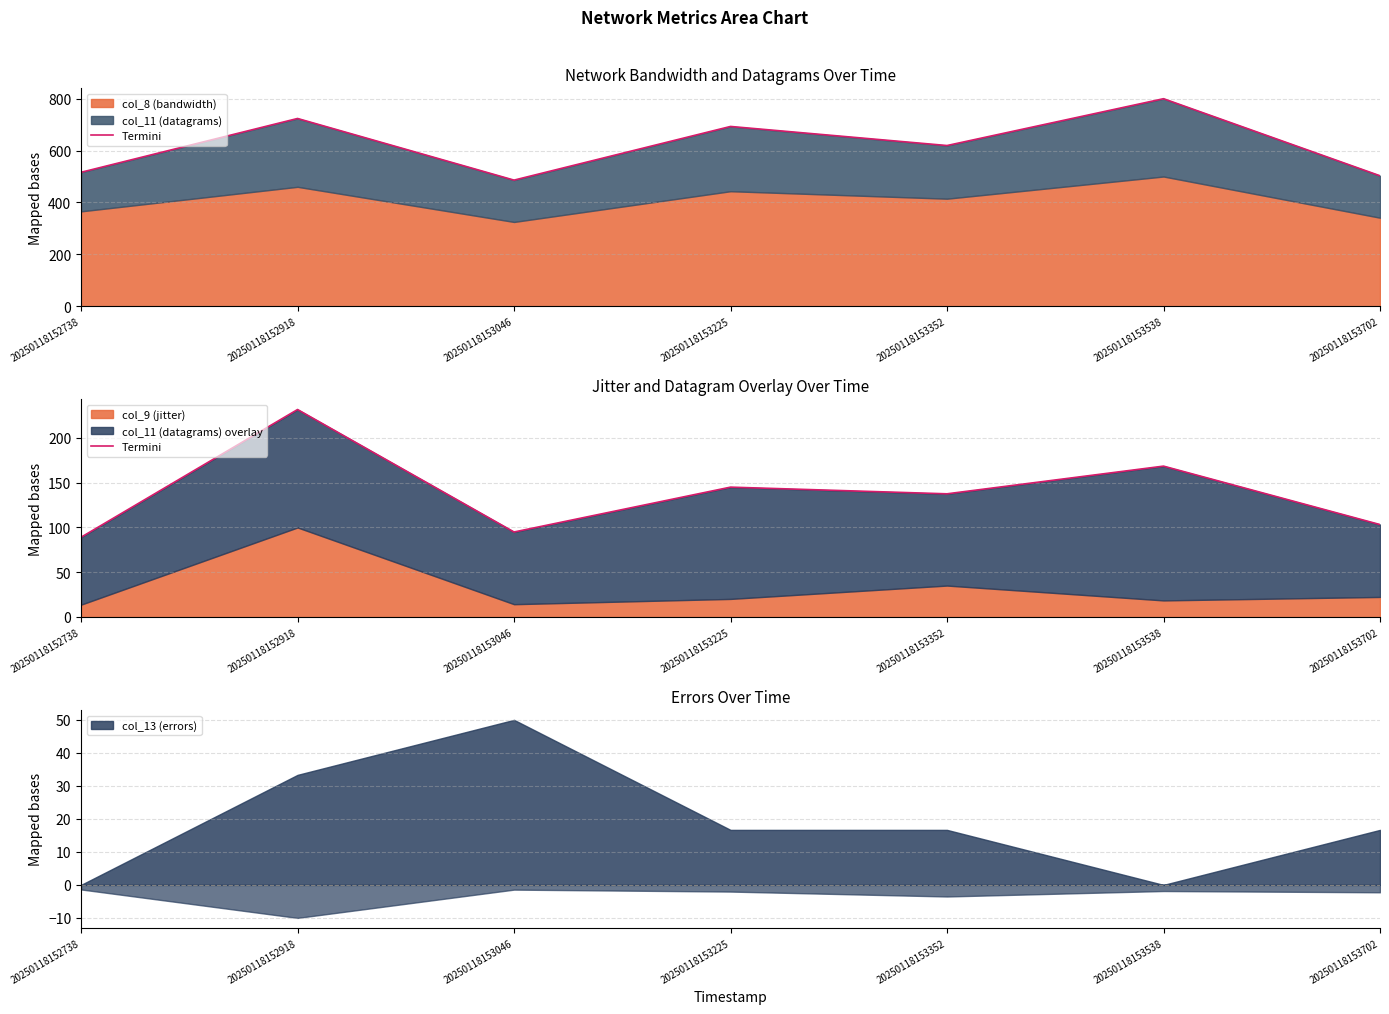

List the labels in order of value, smallest first.

20250118152738, 20250118153046, 20250118153702, 20250118153352, 20250118153225, 20250118153538, 20250118152918